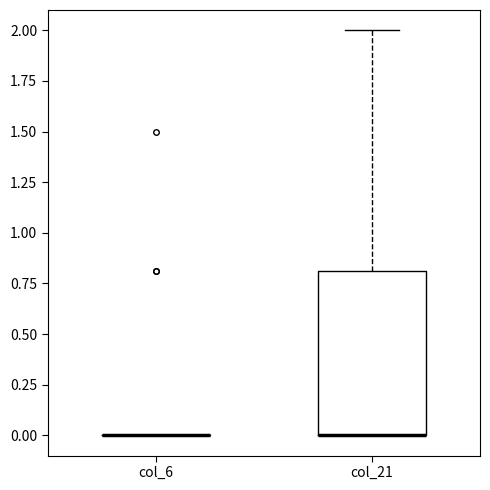

Which box is the tallest, from its lower edge to its upper edge?

col_21